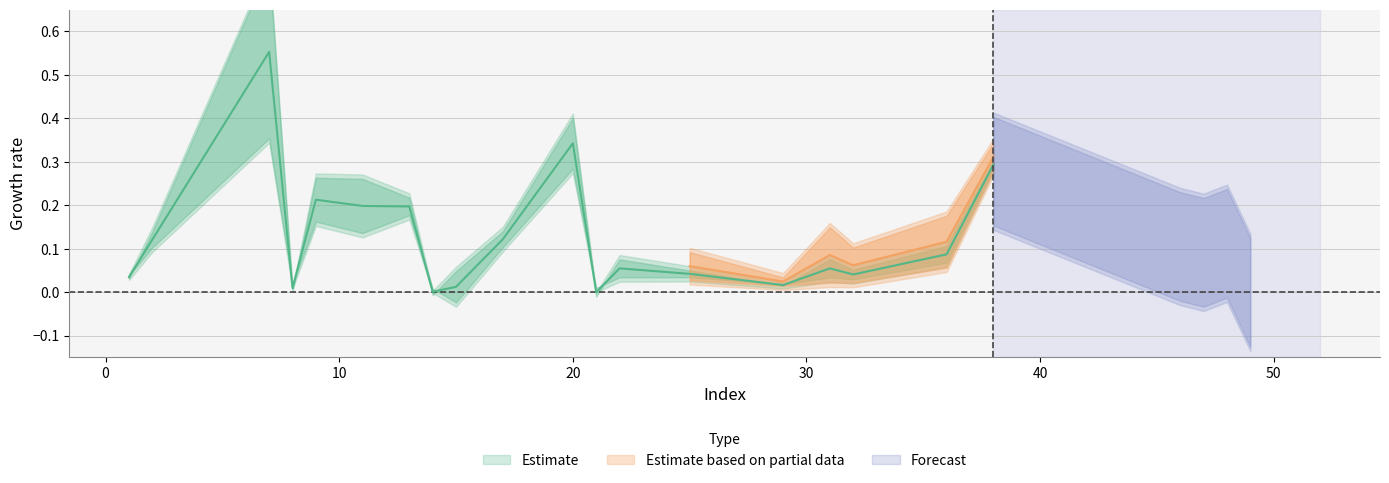

Does the chart have visible grid lines?

Yes